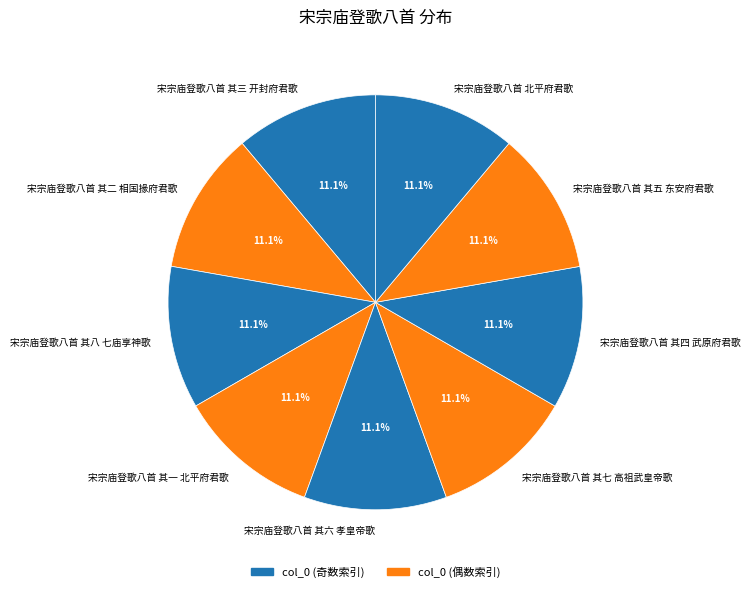

Does any single category account for the majority?

No